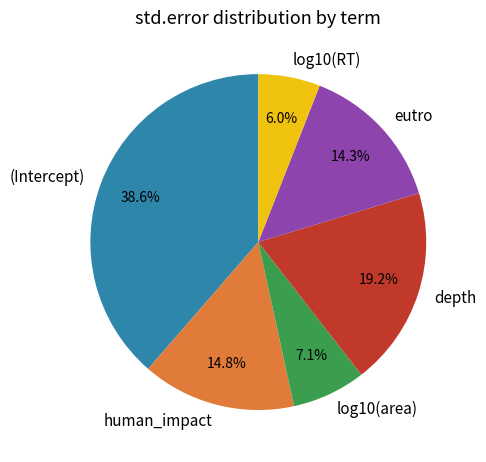

The log10(area) slice represents 7% of the pie. True or false?

True